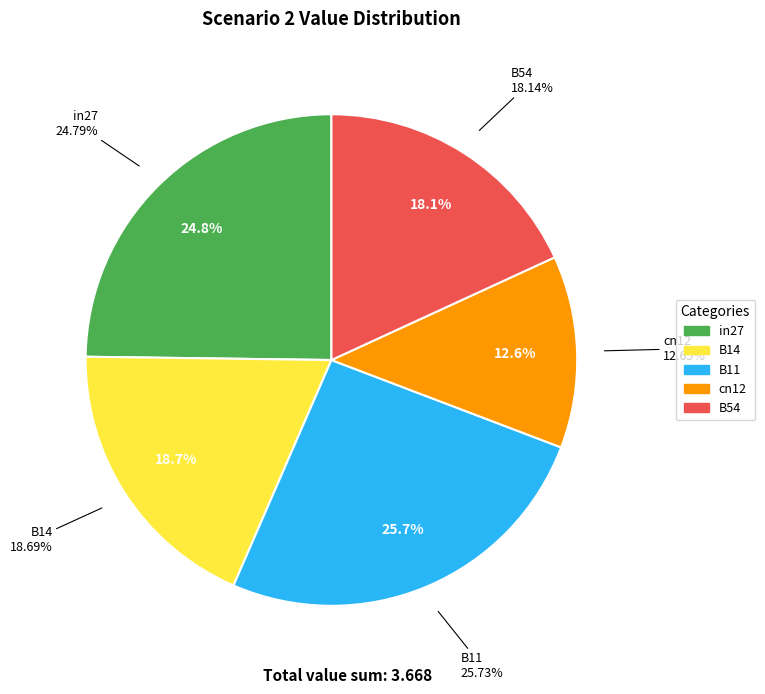

Rank the categories by value from highest to lowest.

B11, in27, B14, B54, cn12